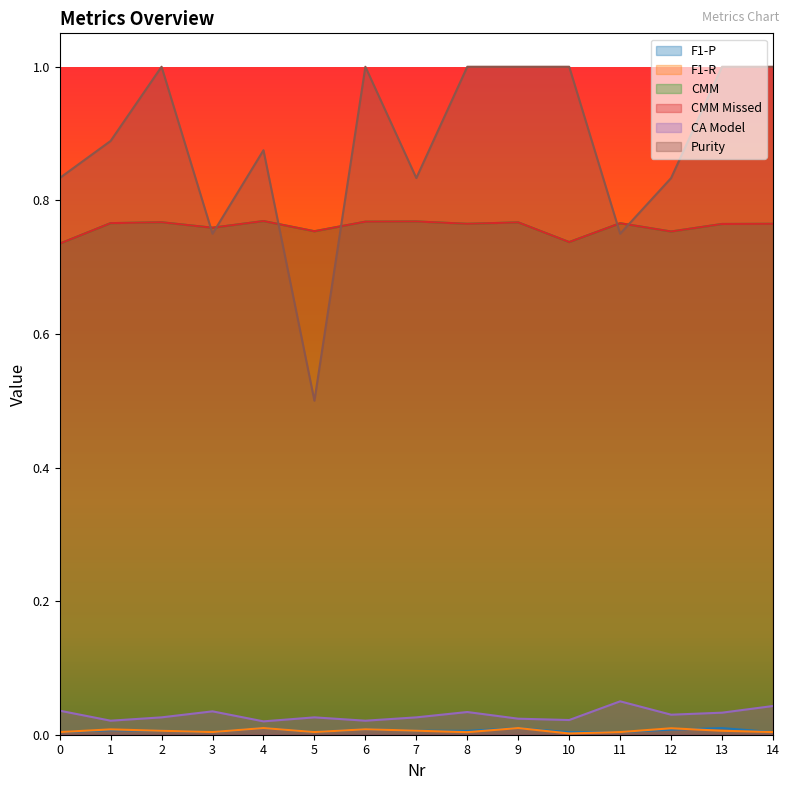

Reading left to right, transcribe all the data shown in this chart.

F1-P: 0=0.0	1=0.0	2=0.0	3=0.0	4=0.0	5=0.0	6=0.0	7=0.0	8=0.0	9=0.0	10=0.0	11=0.0	12=0.0	13=0.0	14=0.0
F1-R: 0=0.0	1=0.0	2=0.0	3=0.0	4=0.0	5=0.0	6=0.0	7=0.0	8=0.0	9=0.0	10=0.0	11=0.0	12=0.0	13=0.0	14=0.0
CMM: 0=0.7	1=0.8	2=0.8	3=0.8	4=0.8	5=0.8	6=0.8	7=0.8	8=0.8	9=0.8	10=0.7	11=0.8	12=0.8	13=0.8	14=0.8
CMM Missed: 0=0.7	1=0.8	2=0.8	3=0.8	4=0.8	5=0.8	6=0.8	7=0.8	8=0.8	9=0.8	10=0.7	11=0.8	12=0.8	13=0.8	14=0.8
CA Model: 0=0.0	1=0.0	2=0.0	3=0.0	4=0.0	5=0.0	6=0.0	7=0.0	8=0.0	9=0.0	10=0.0	11=0.1	12=0.0	13=0.0	14=0.0
Purity: 0=0.8	1=0.9	2=1.0	3=0.8	4=0.9	5=0.5	6=1.0	7=0.8	8=1.0	9=1.0	10=1.0	11=0.8	12=0.8	13=1.0	14=1.0